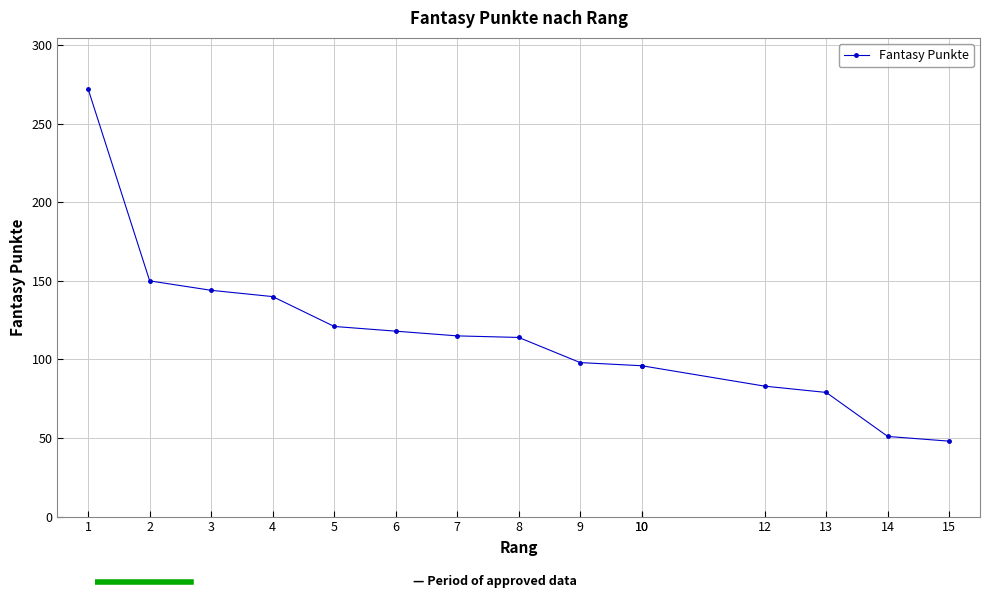

What is the difference between the values at 8 and 10?

18